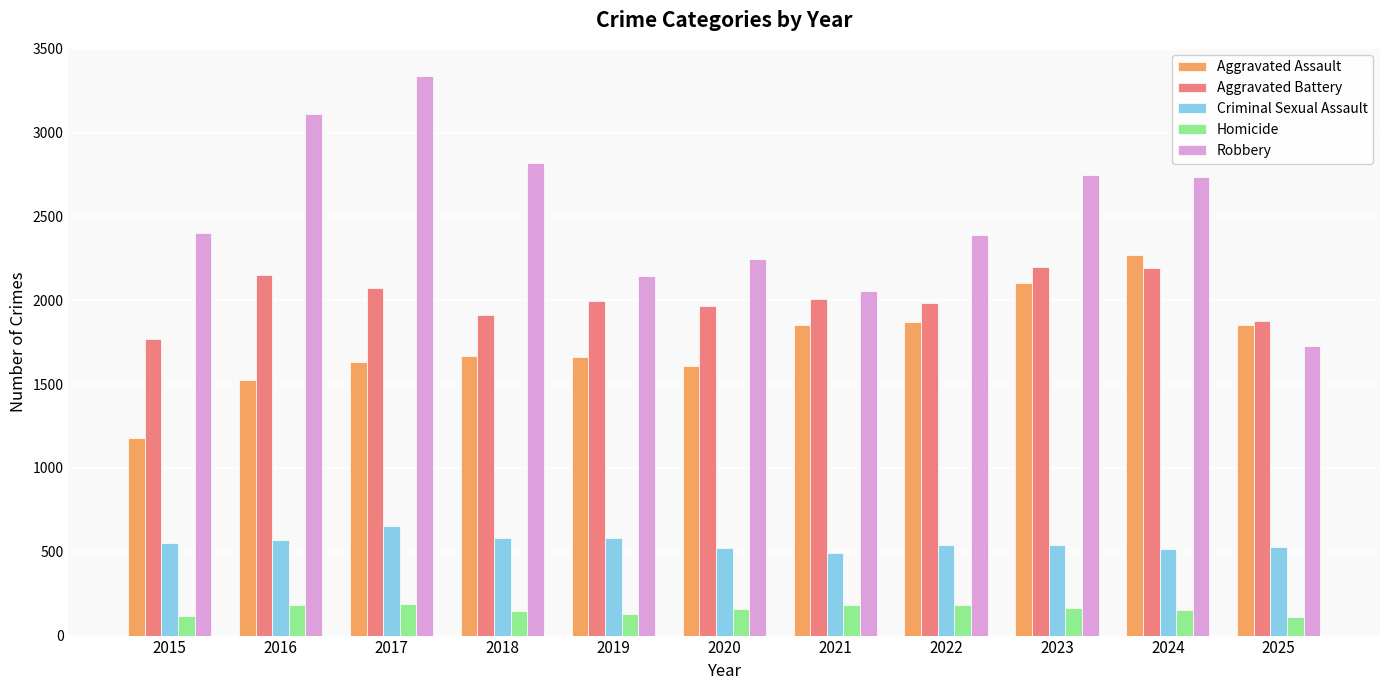

The value of Criminal Sexual Assault at 2020 is 524. True or false?

True